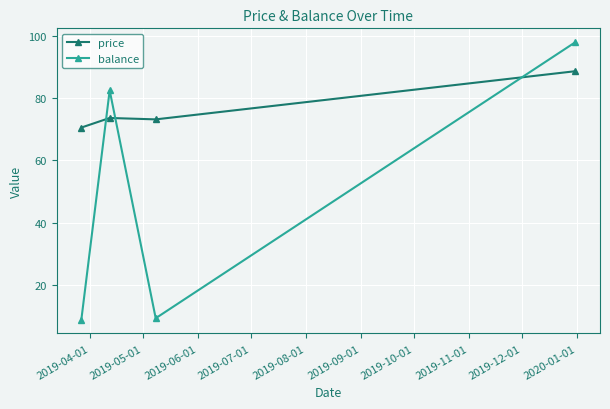

At how many categories does at least one series exceed 28?

4